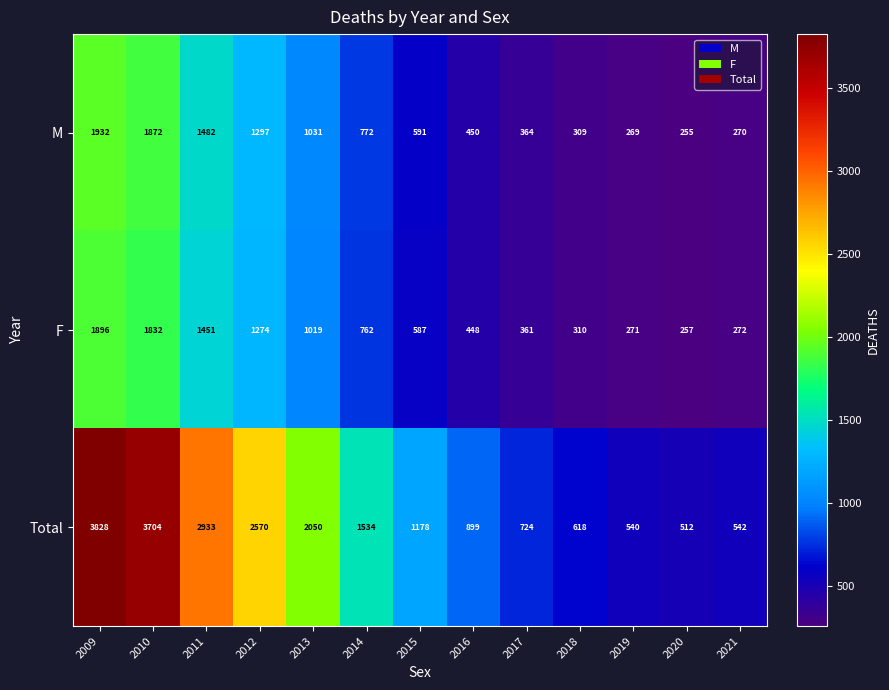

What is the spread (max minus min) of values at 2011?

1482